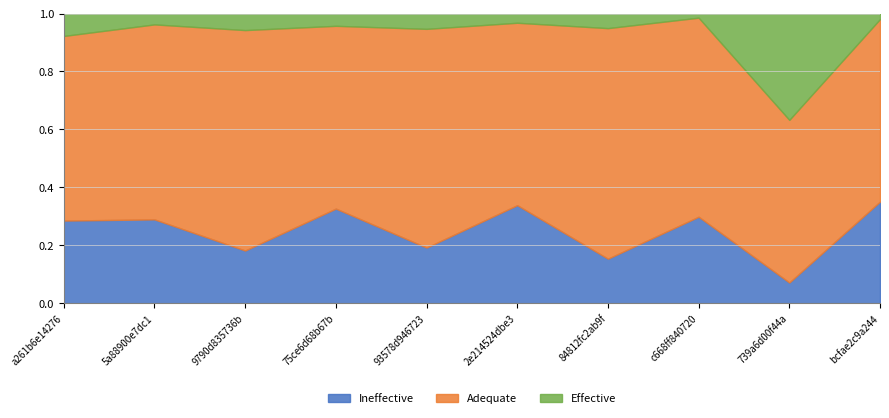

What position from the left is 93578d946723?

5